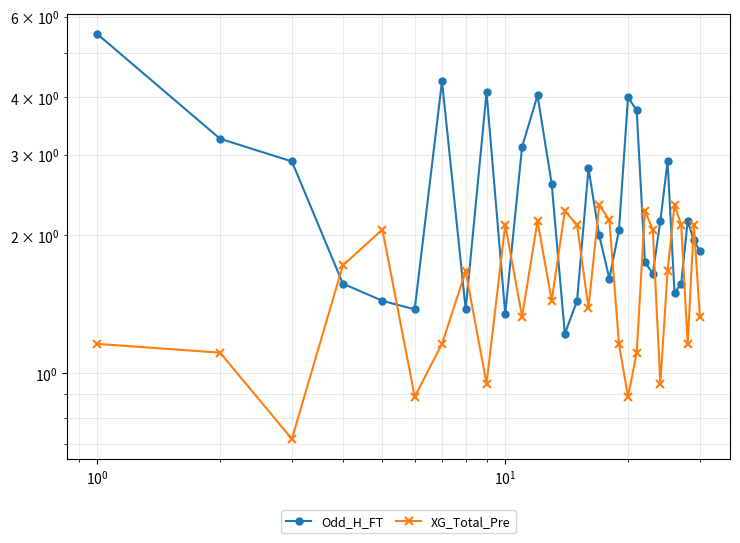

Does the chart display data point markers on the line(s)?

Yes